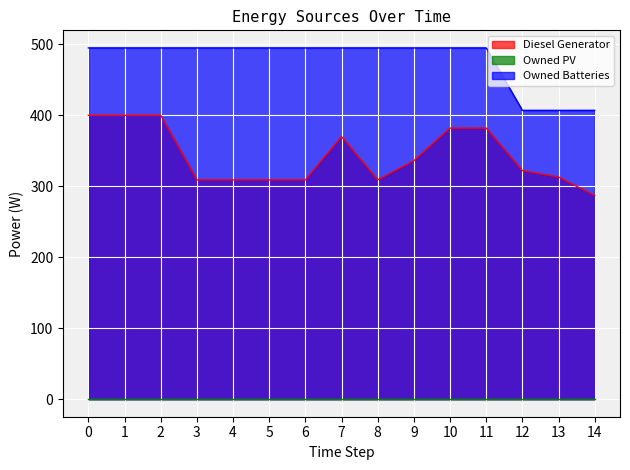

What is the total value across all series at 14?

694